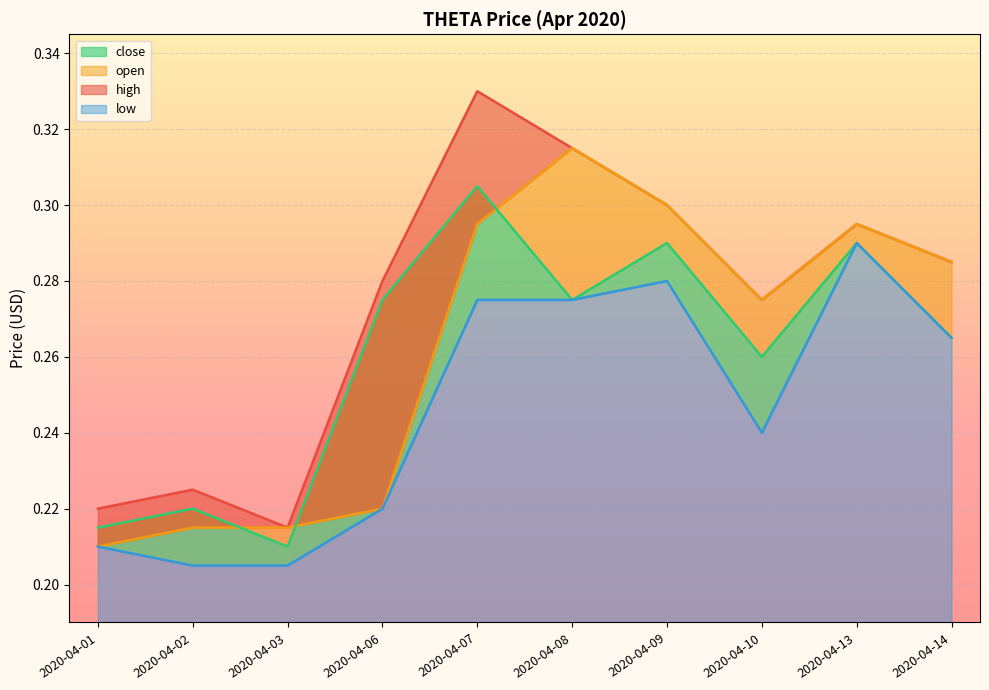

At which category does close reach its first local valley?

2020-04-03